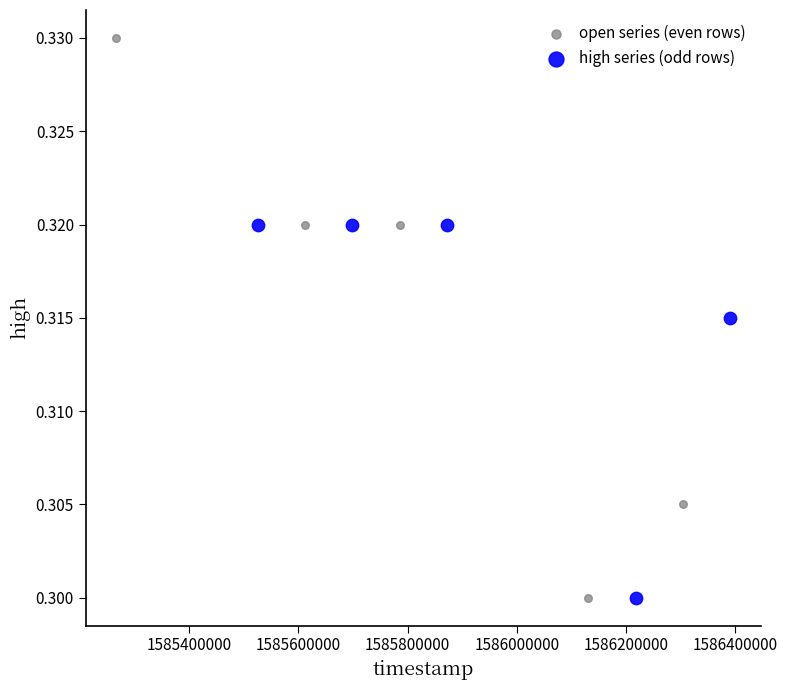

Which series has the largest Y range (max minus min)?

open series (even rows)